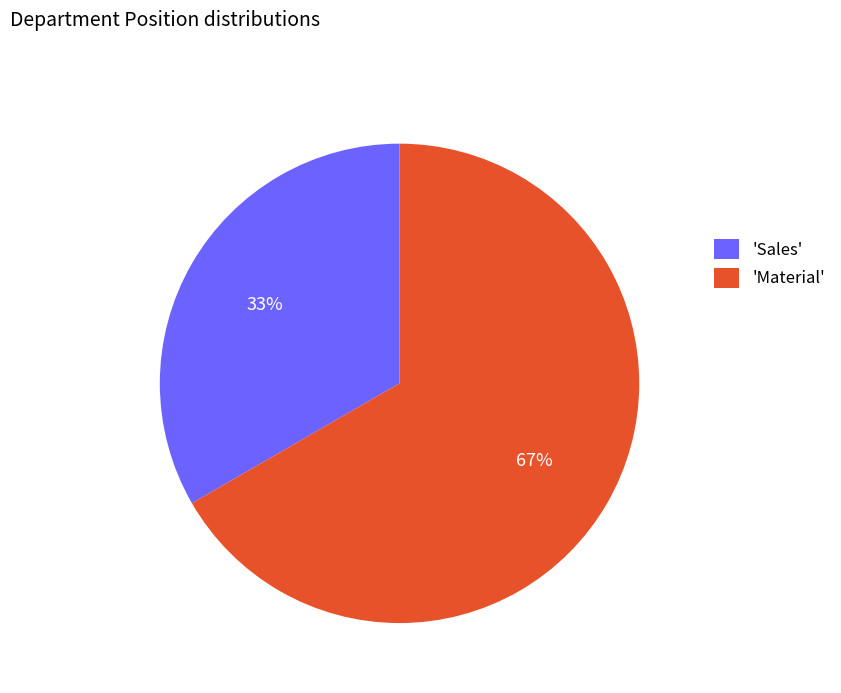

True or false: 'Sales' accounts for 44% of the total.

False